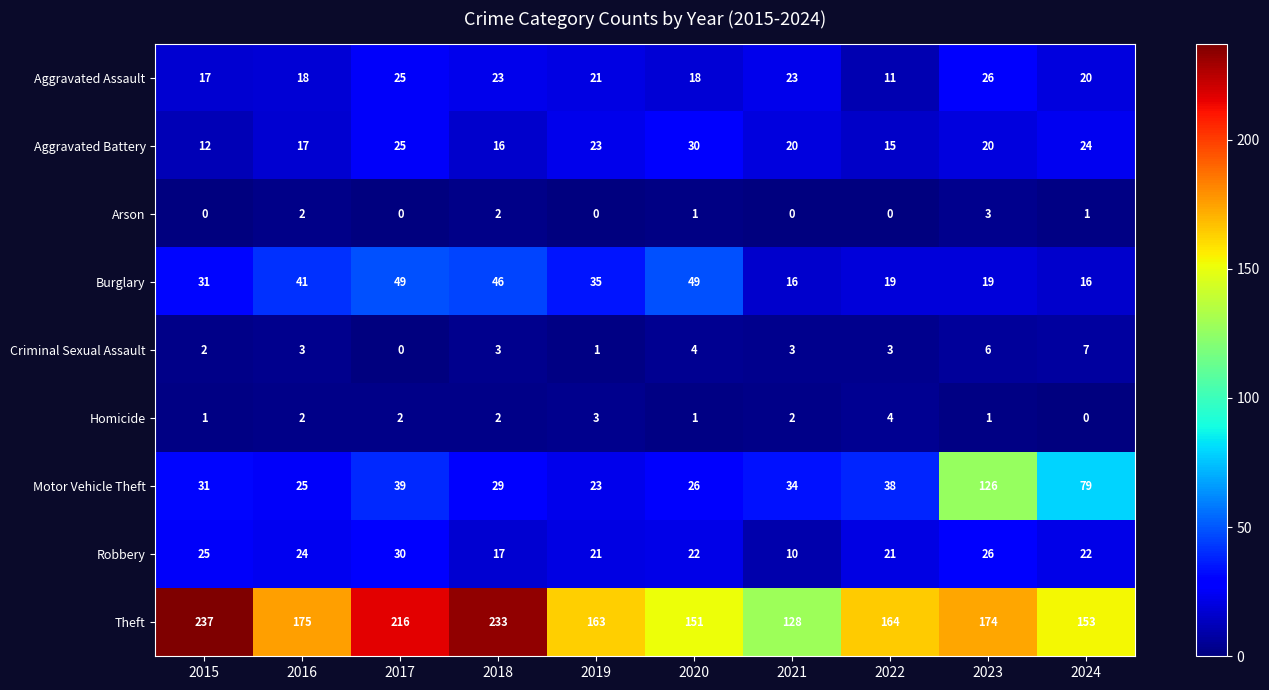

The value of Homicide at 2024 is 3. True or false?

False